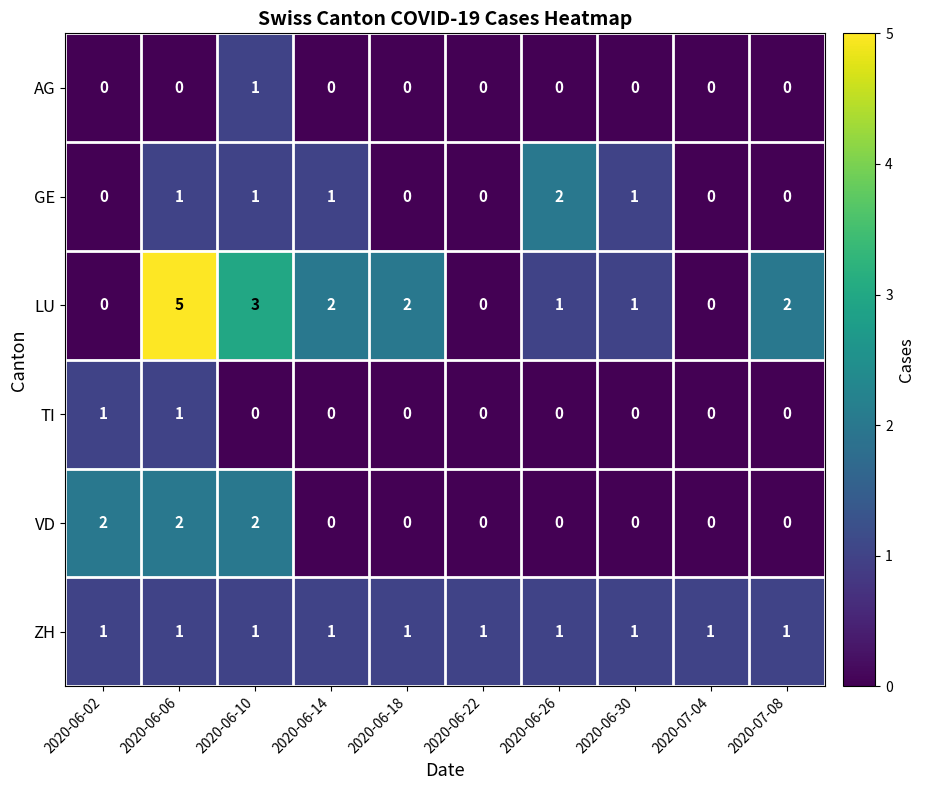

How many LU values are between 0 and 2?

8